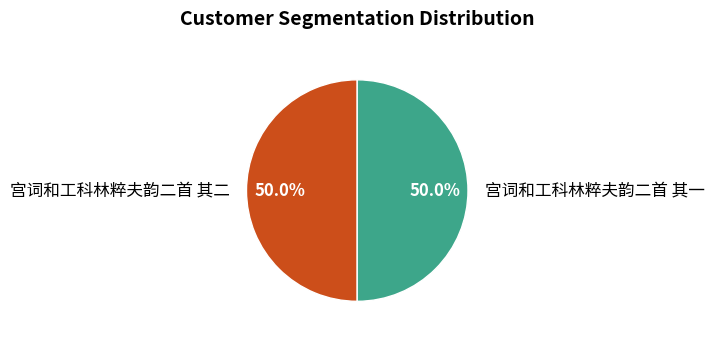

What percentage is the 宫词和工科林粹夫韵二首 其二 slice, to the nearest percent?

50%